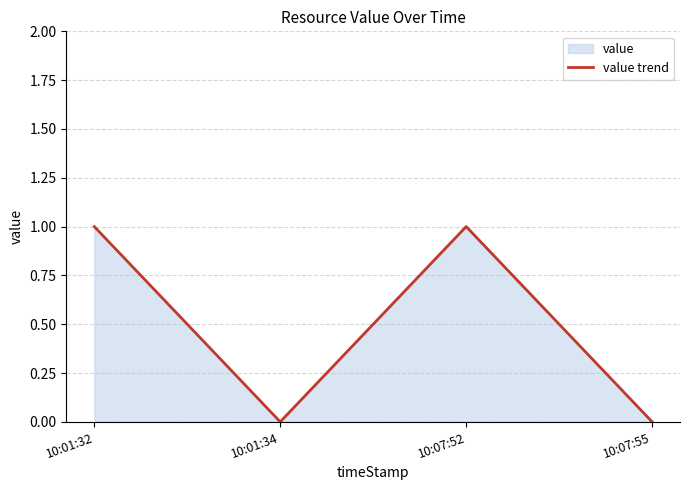

Between 10:07:55 and 10:01:32, which is larger?

10:01:32